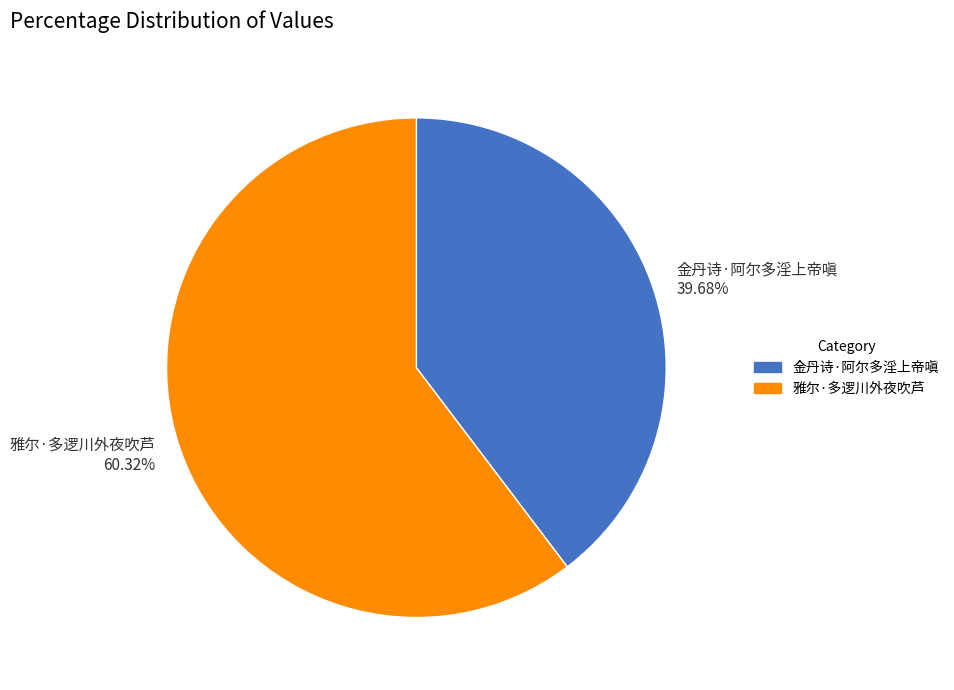

To the nearest percent, what is the combined percentage of 雅尔·多逻川外夜吹芦 and 金丹诗·阿尔多淫上帝嗔?

100%